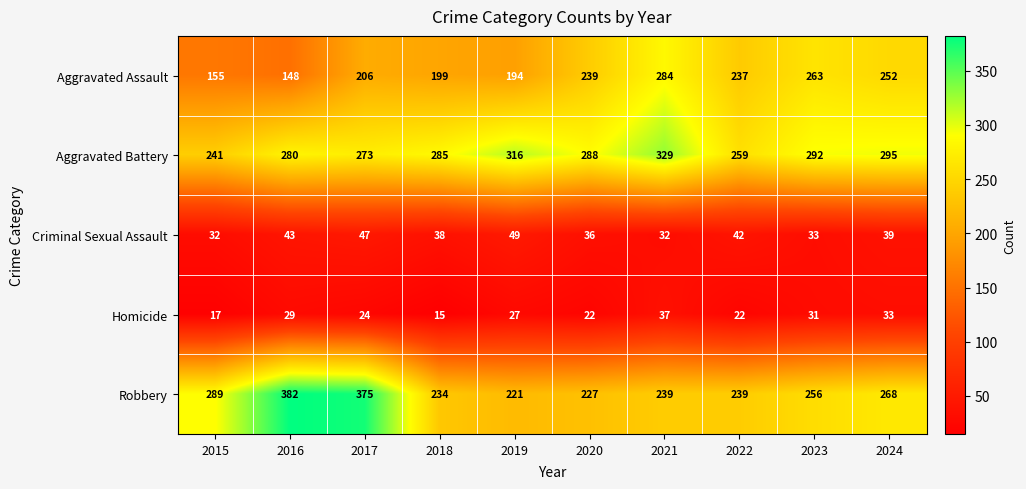

What is the total value across all series at 2018?

771